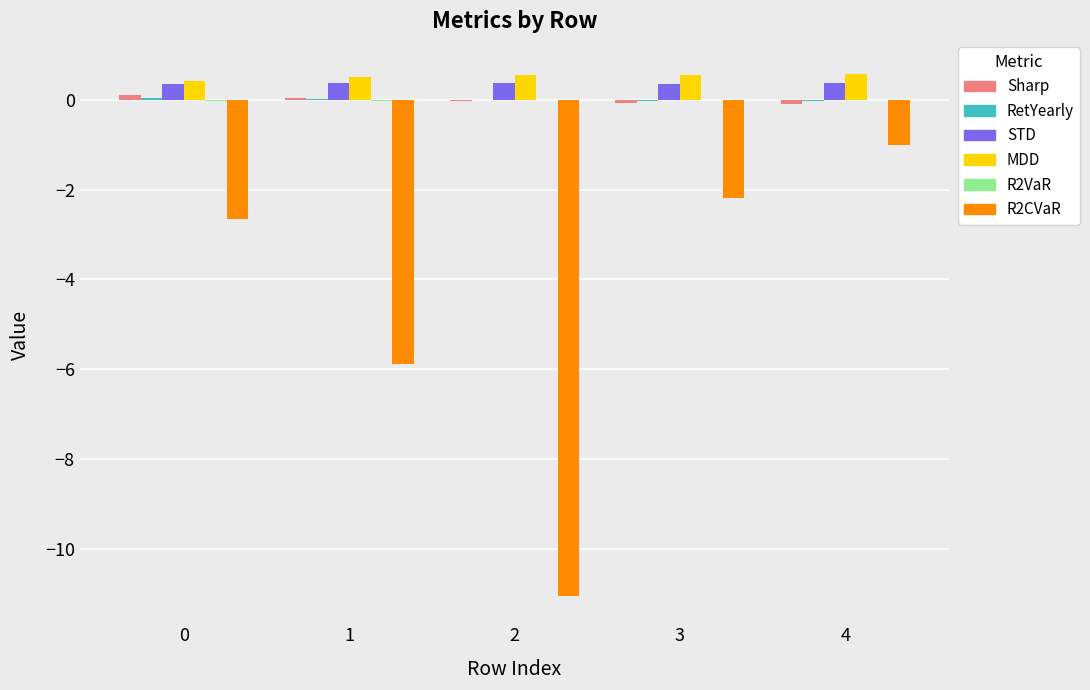

How many data points does each series have?

5